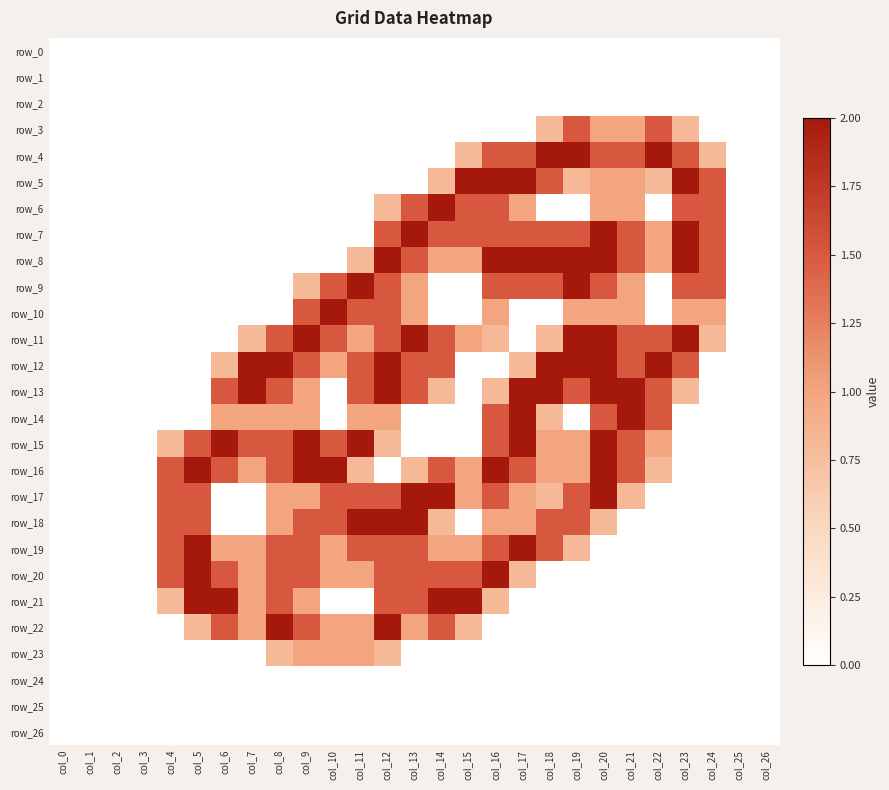

At which category is the sum across all series the highest?

col_12